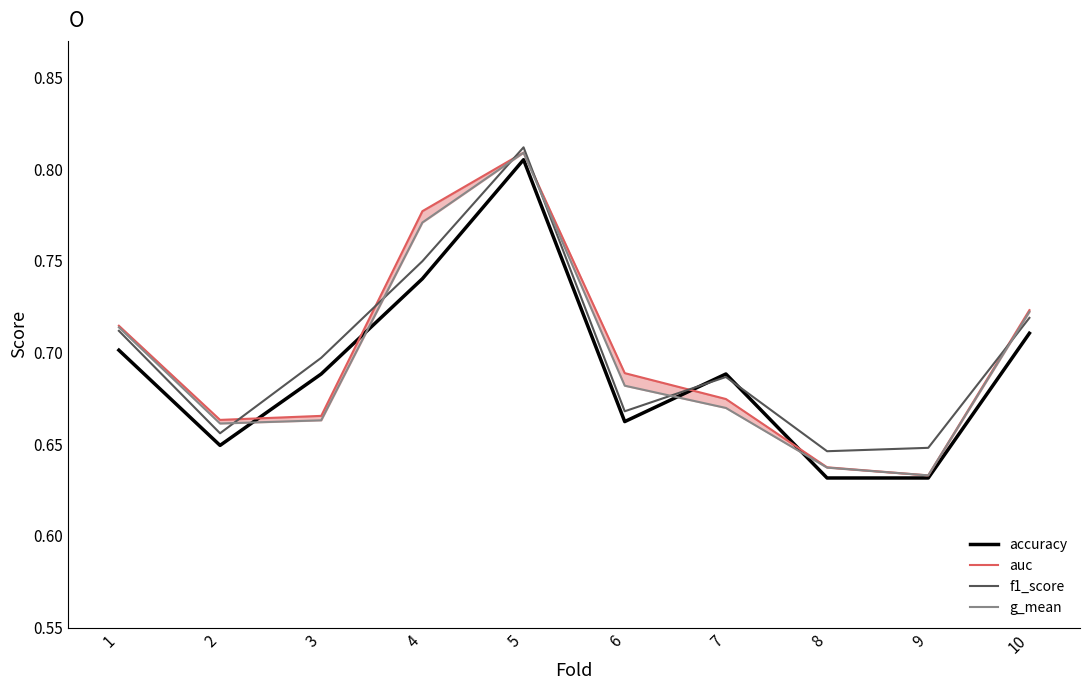

List the series in order of their peak value, lowest first.

accuracy, g_mean, auc, f1_score